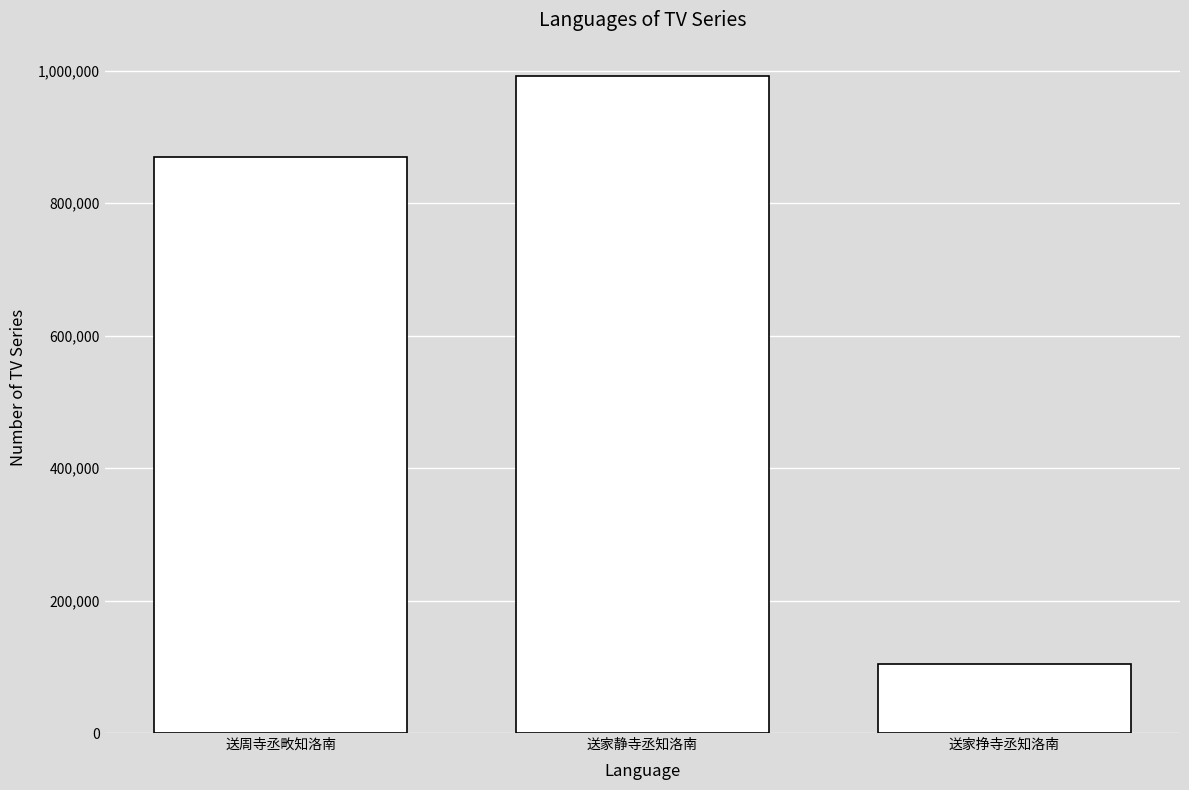

How many values are between 104871 and 992937?

3